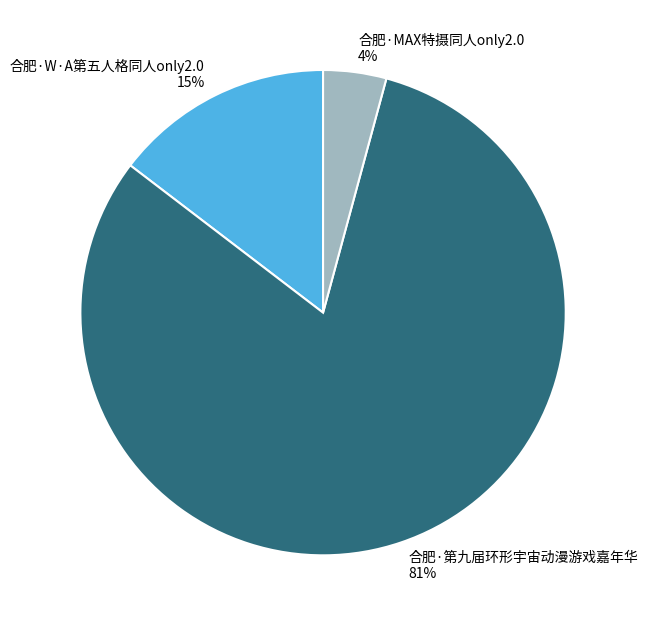

To the nearest percent, what is the combined percentage of 合肥·W·A第五人格同人only2.0 and 合肥·第九届环形宇宙动漫游戏嘉年华?

96%